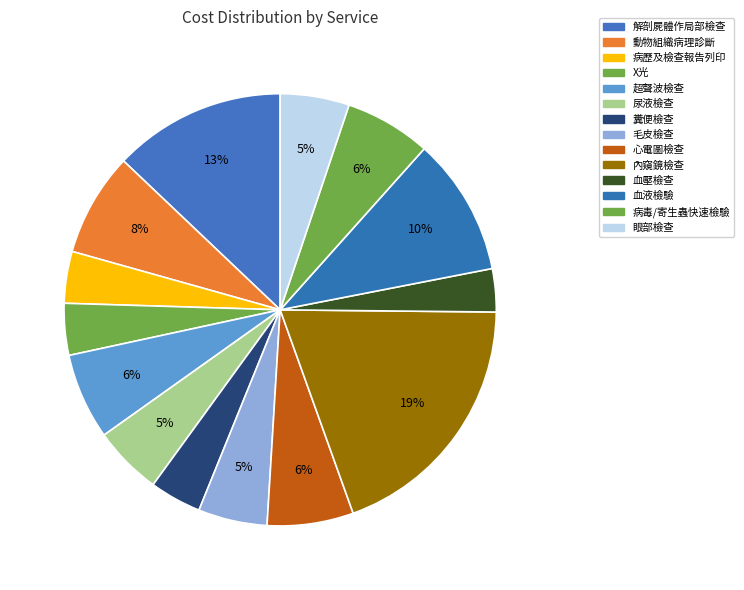

What percentage is the X光 slice, to the nearest percent?

4%